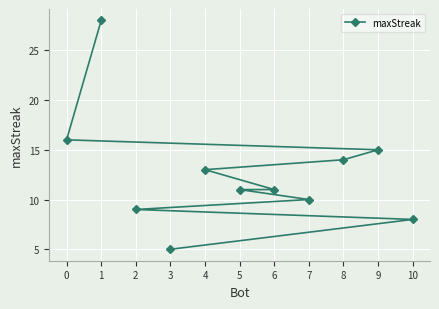

What is the change in value from 1 to 8?

-14